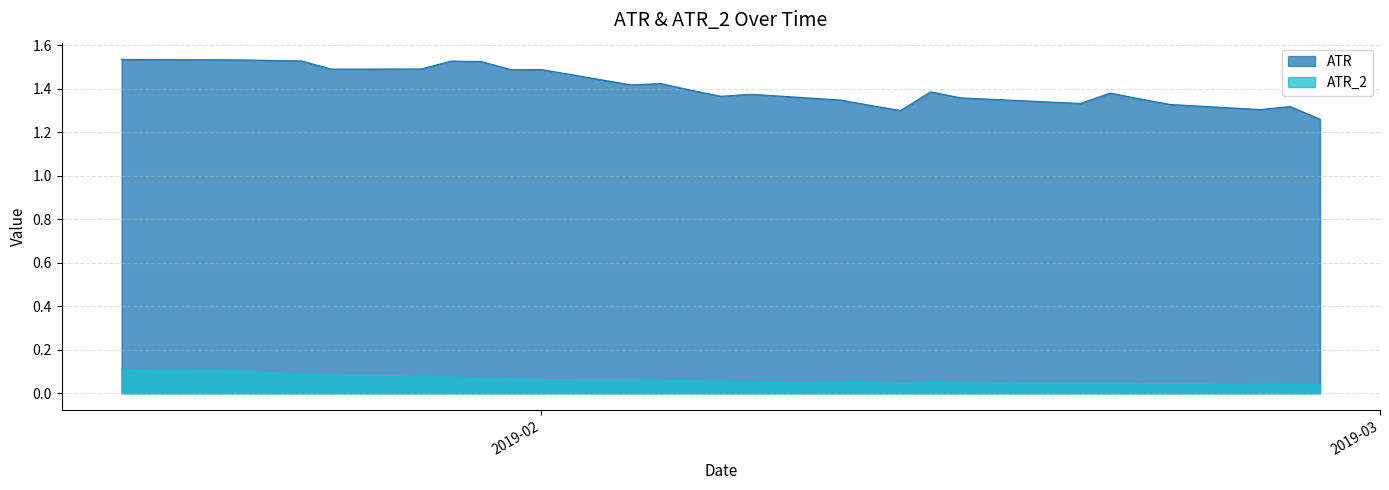

Does the chart have visible grid lines?

Yes